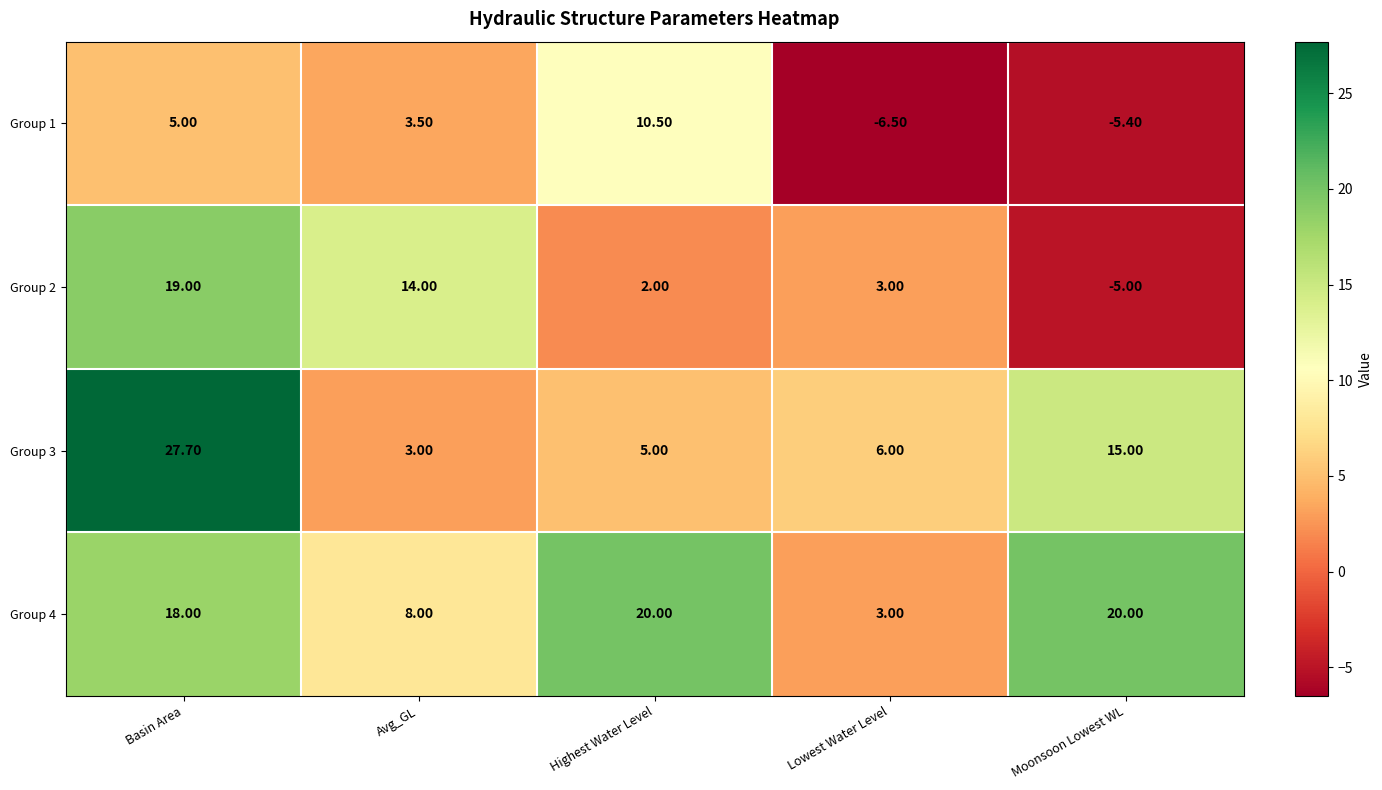

Where is Group 1 nearest to the value 2?

Avg_GL